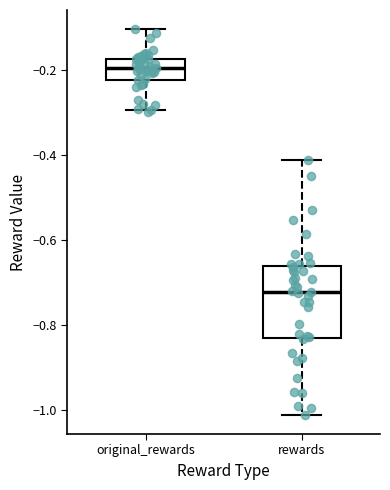

Reading left to right, transcribe this box plot: for each box, give where its median line is, the range the box spans, and where its two whiskers end, as read against the y-axis. The values are not printed on the chart, so give them approximately, as read against the axis.

original_rewards: median -0.20, box -0.22 to -0.18, whiskers -0.30 to -0.10
rewards: median -0.72, box -0.82 to -0.66, whiskers -1.02 to -0.42